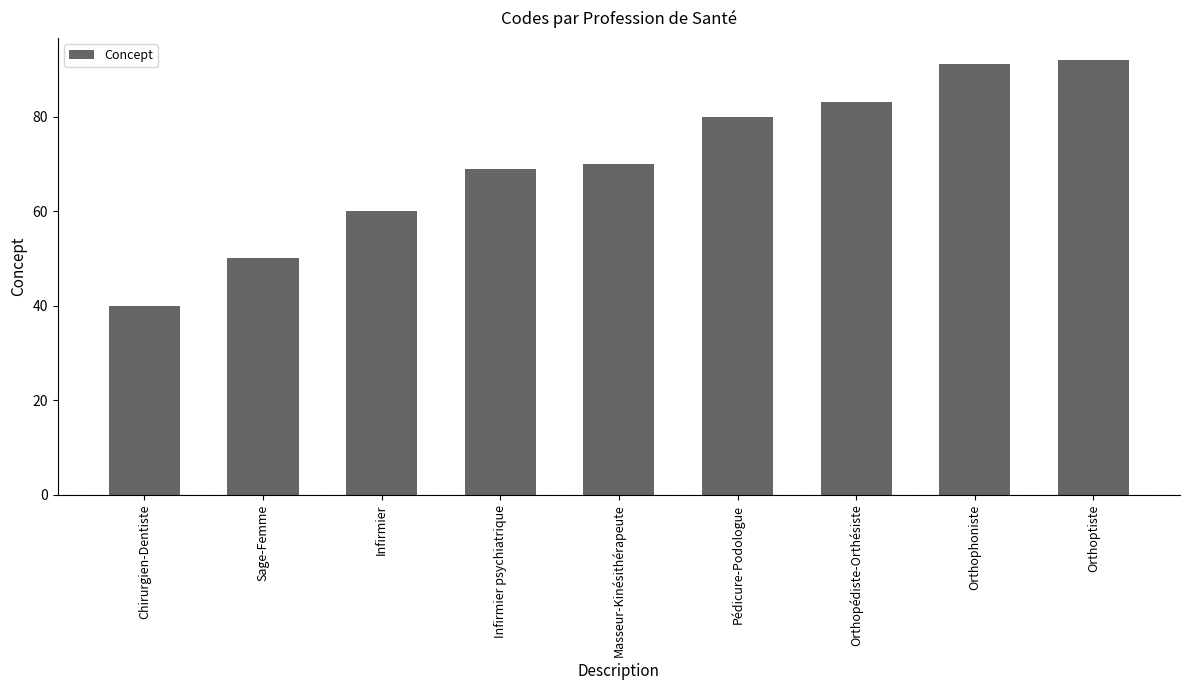

Between Infirmier psychiatrique and Orthophoniste, which is larger?

Orthophoniste